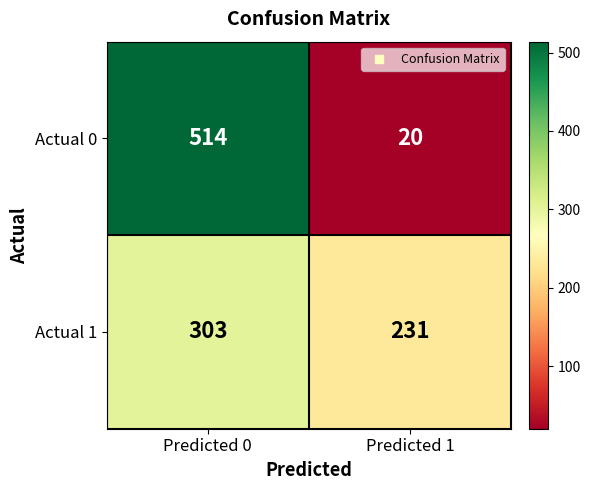

At how many categories does at least one series exceed 294?

1